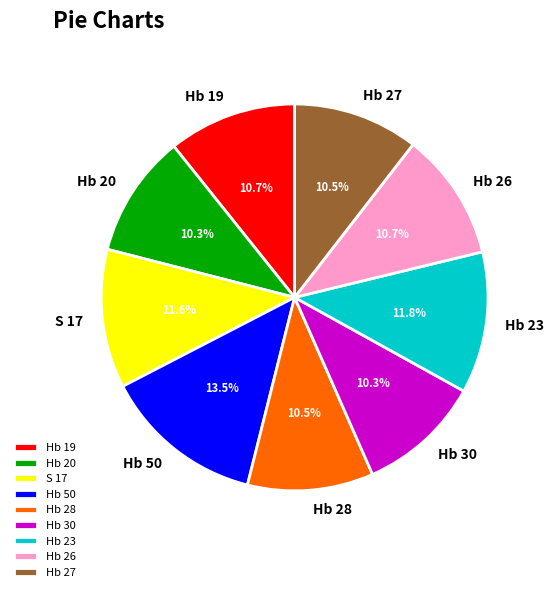

Which category has the biggest portion of the pie?

Hb 50